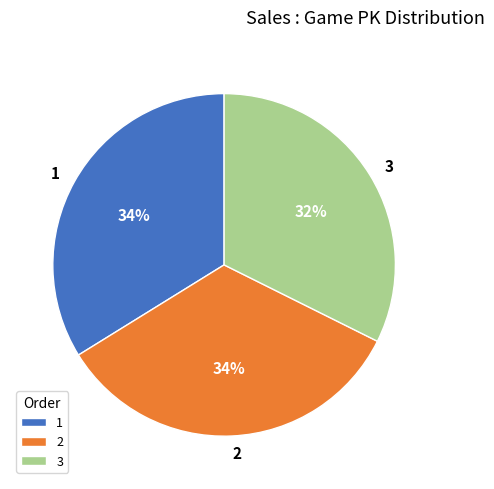

To the nearest percent, what is the average slice percentage?

33%